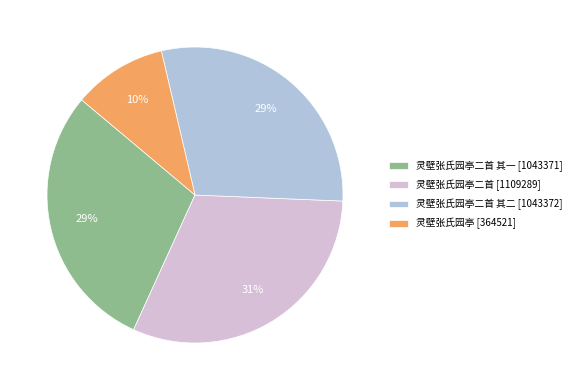

Is it true that 灵壁张氏园亭二首 其二 [1043372] is 42% of the pie?

False